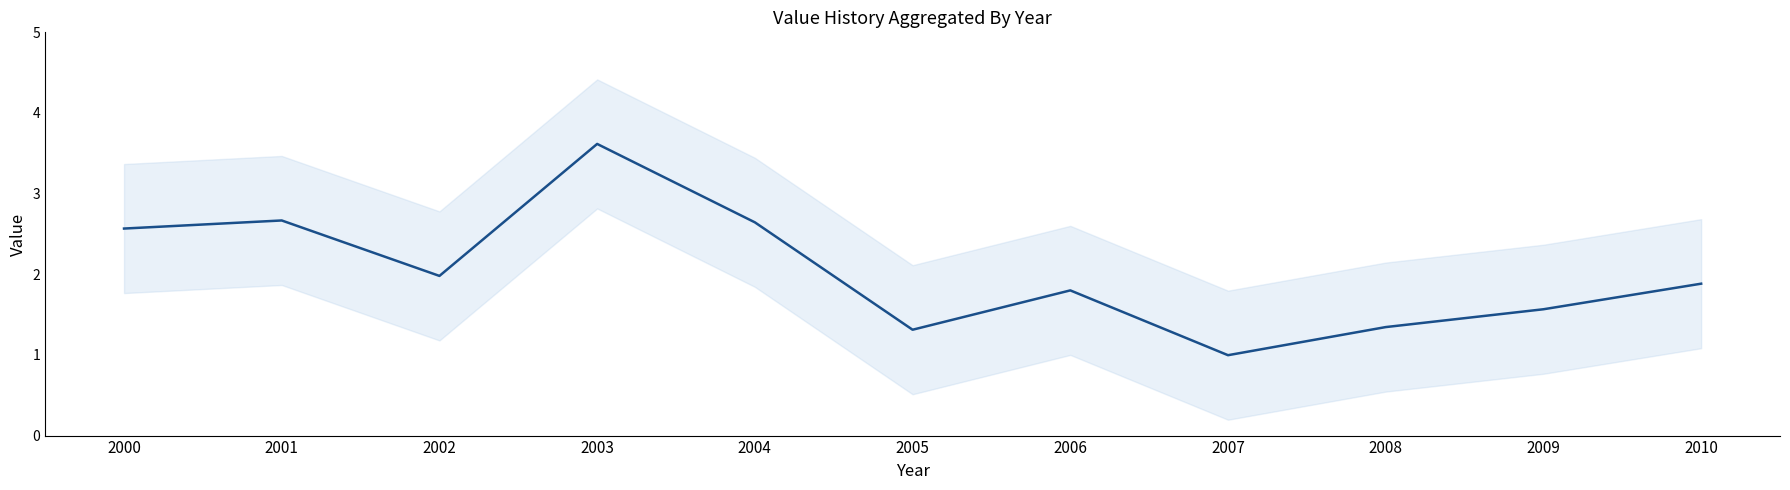

At which label is the value closest to 2?

2002